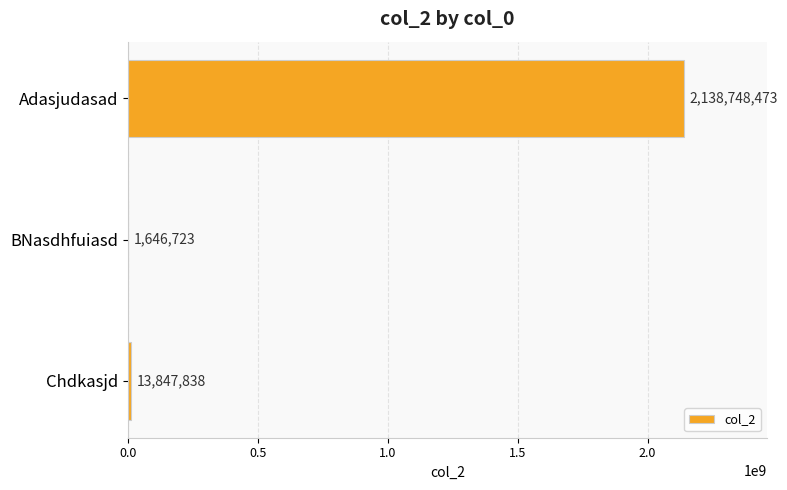

Which category has the highest value across all series?

Adasjudasad